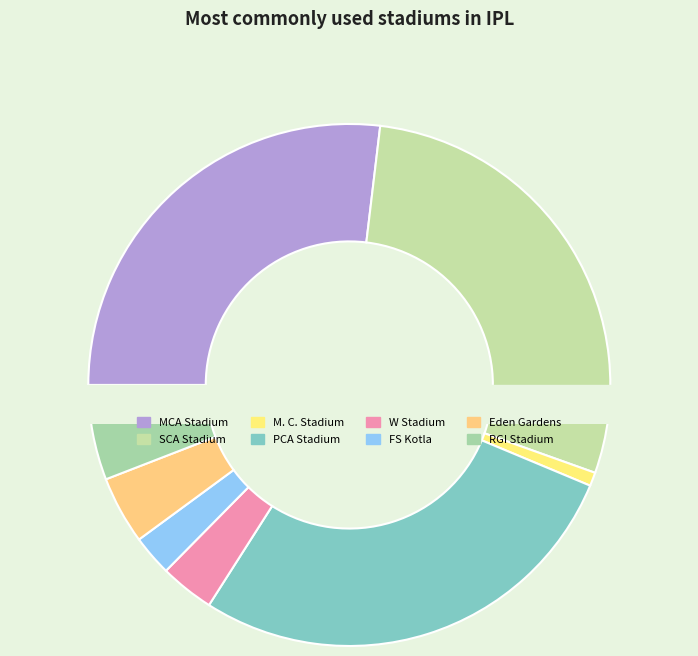

The RGI Stadium slice represents 1% of the pie. True or false?

False